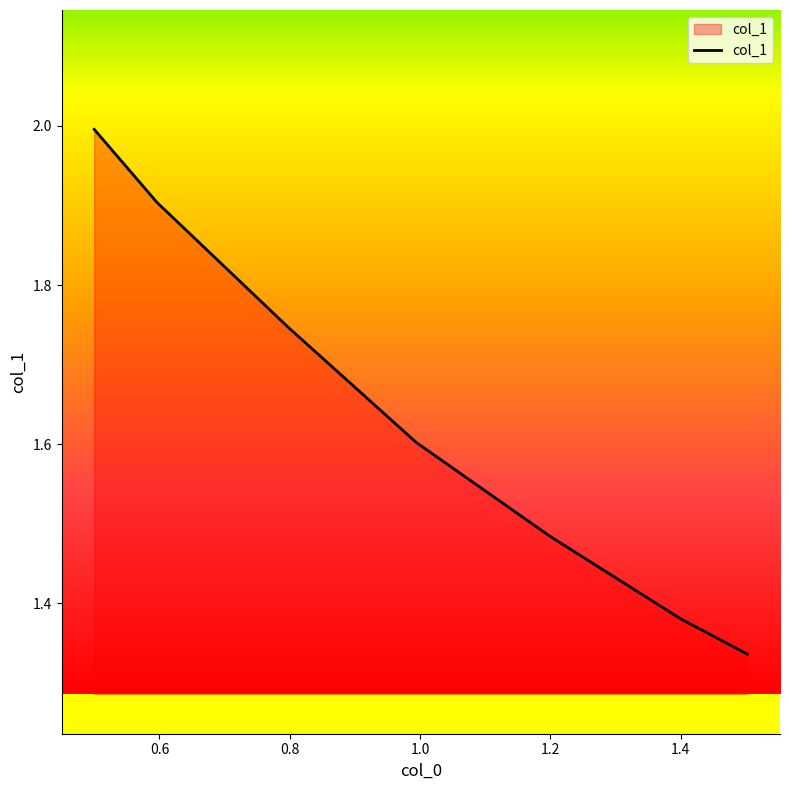

What is the label of the 2nd point from the right?

1.4